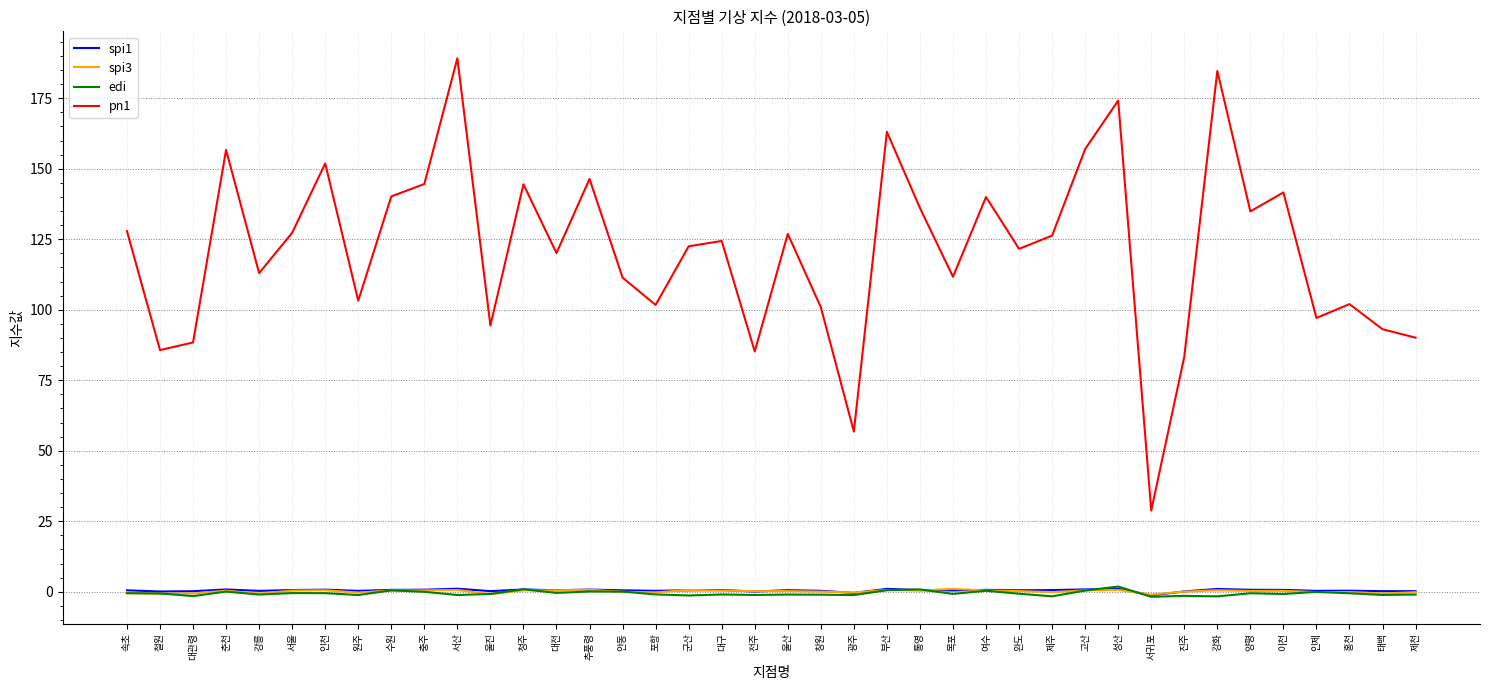

How many lines are shown in the chart?

4